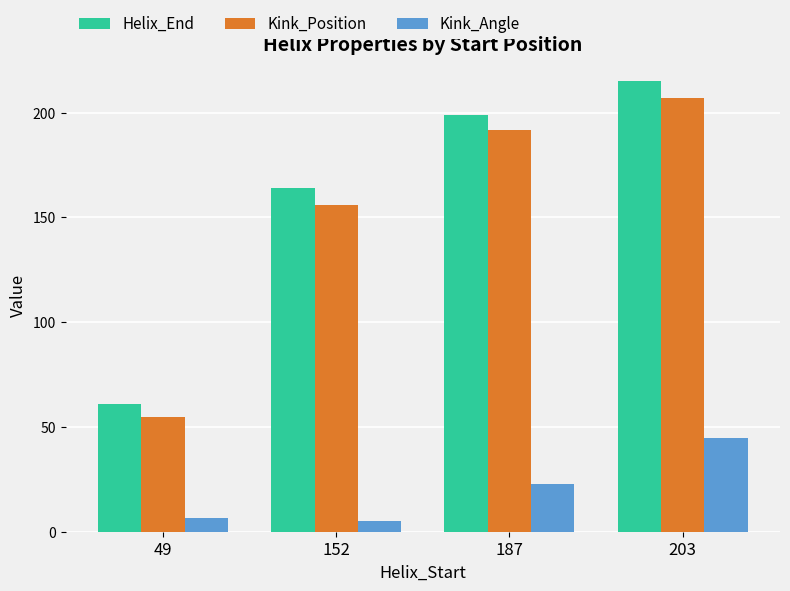

What is the total value across all series at 203?

466.7